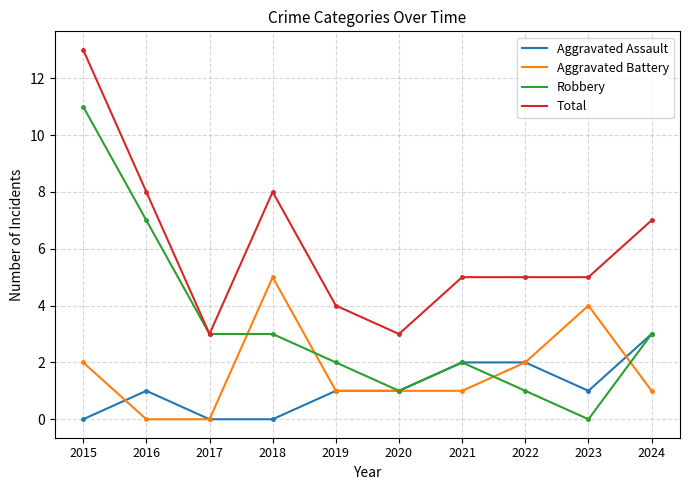

What is the sum of the Total values at 2016 and 2024?

15